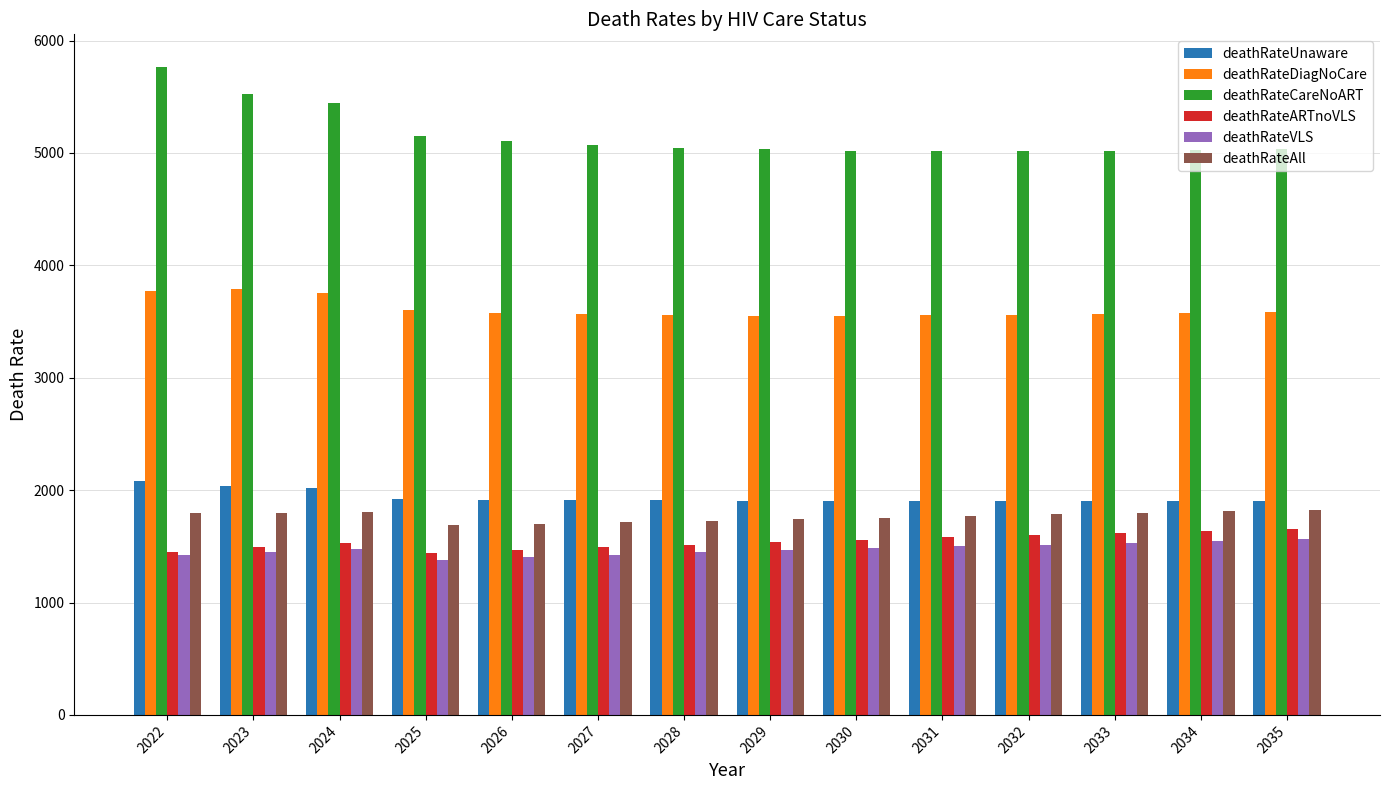

What is the sum of all deathRateARTnoVLS values?

21568